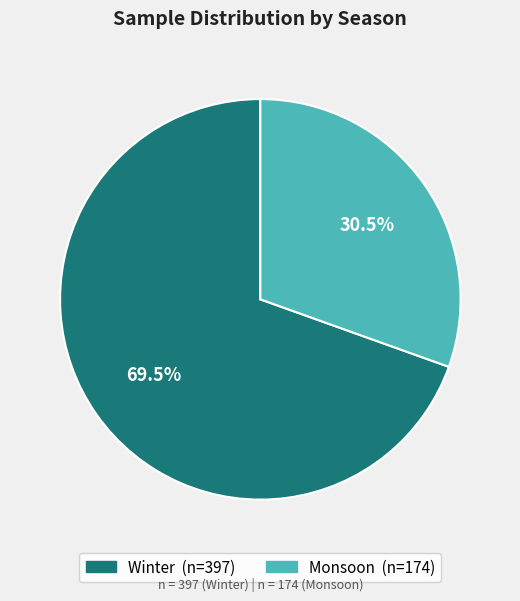

Count the number of slices in the pie.

2